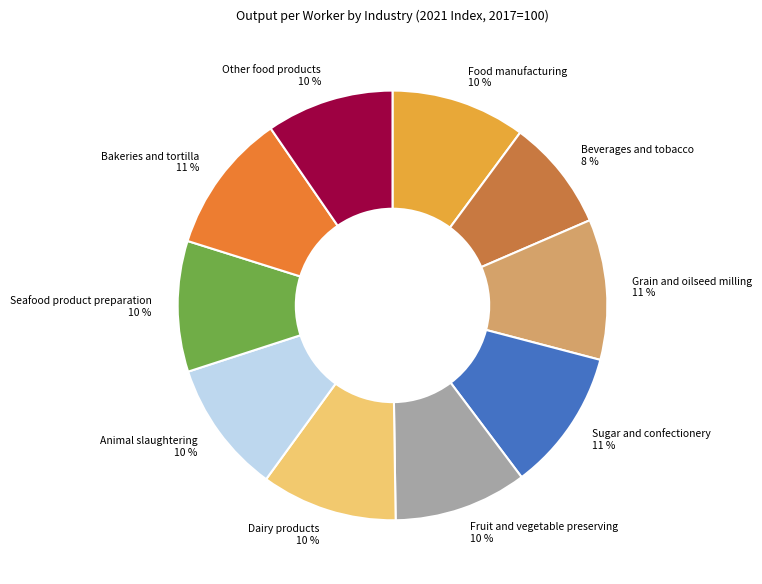

Is there a majority slice in this chart?

No